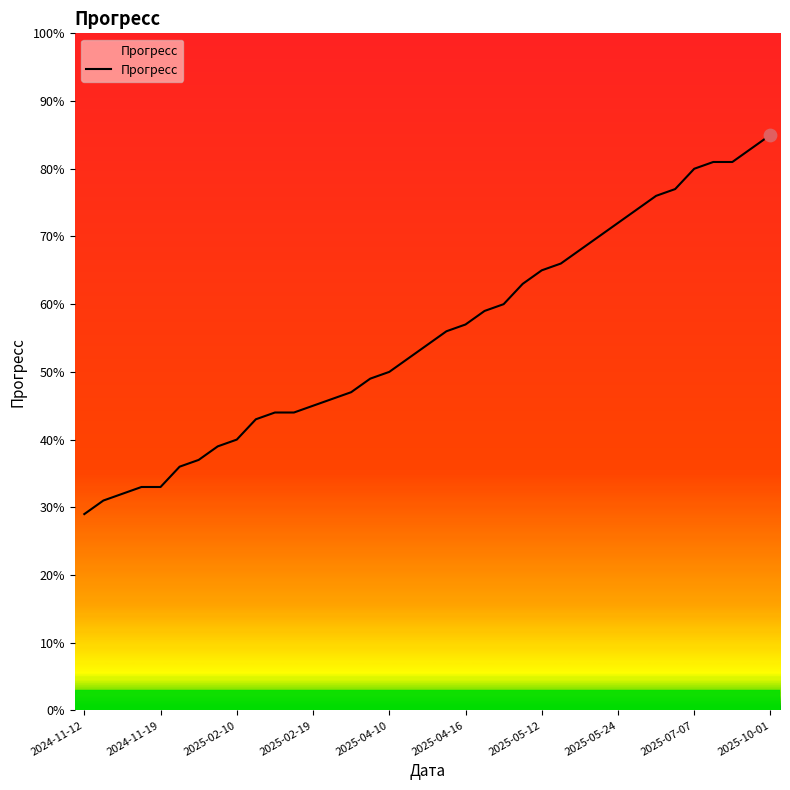

Is this an area chart (filled region under the line)?

Yes